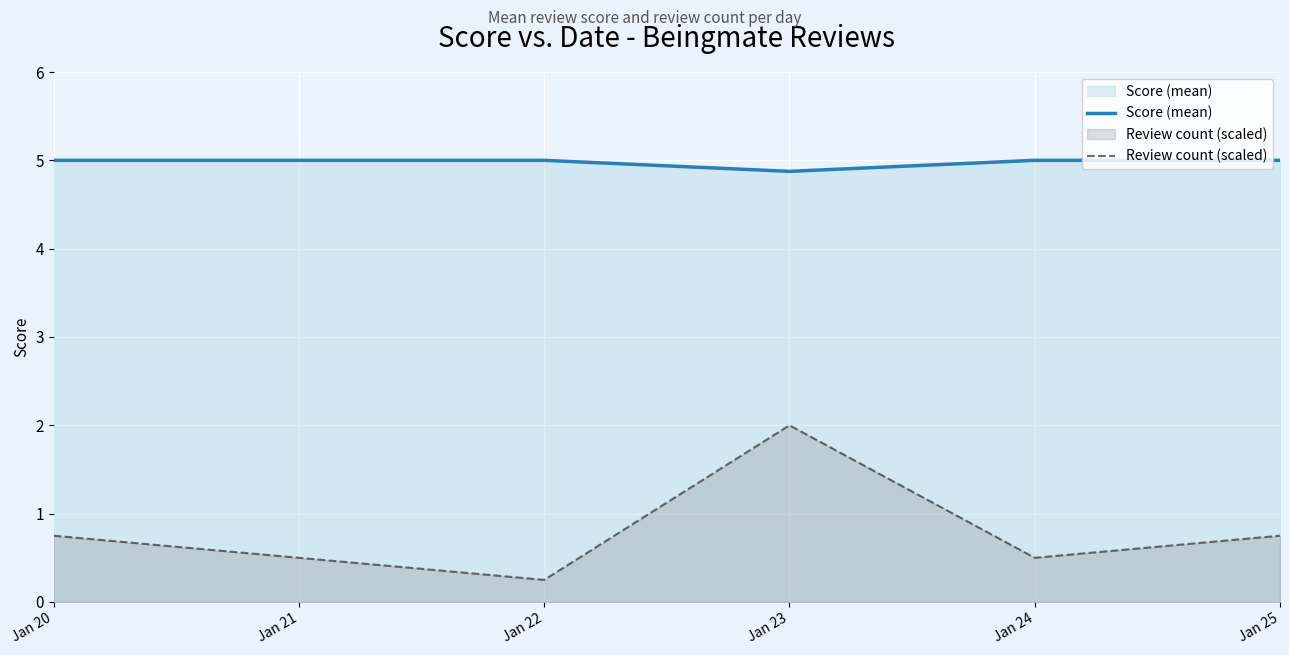

The Score (mean) series shows 5.0 at Jan 21. True or false?

True